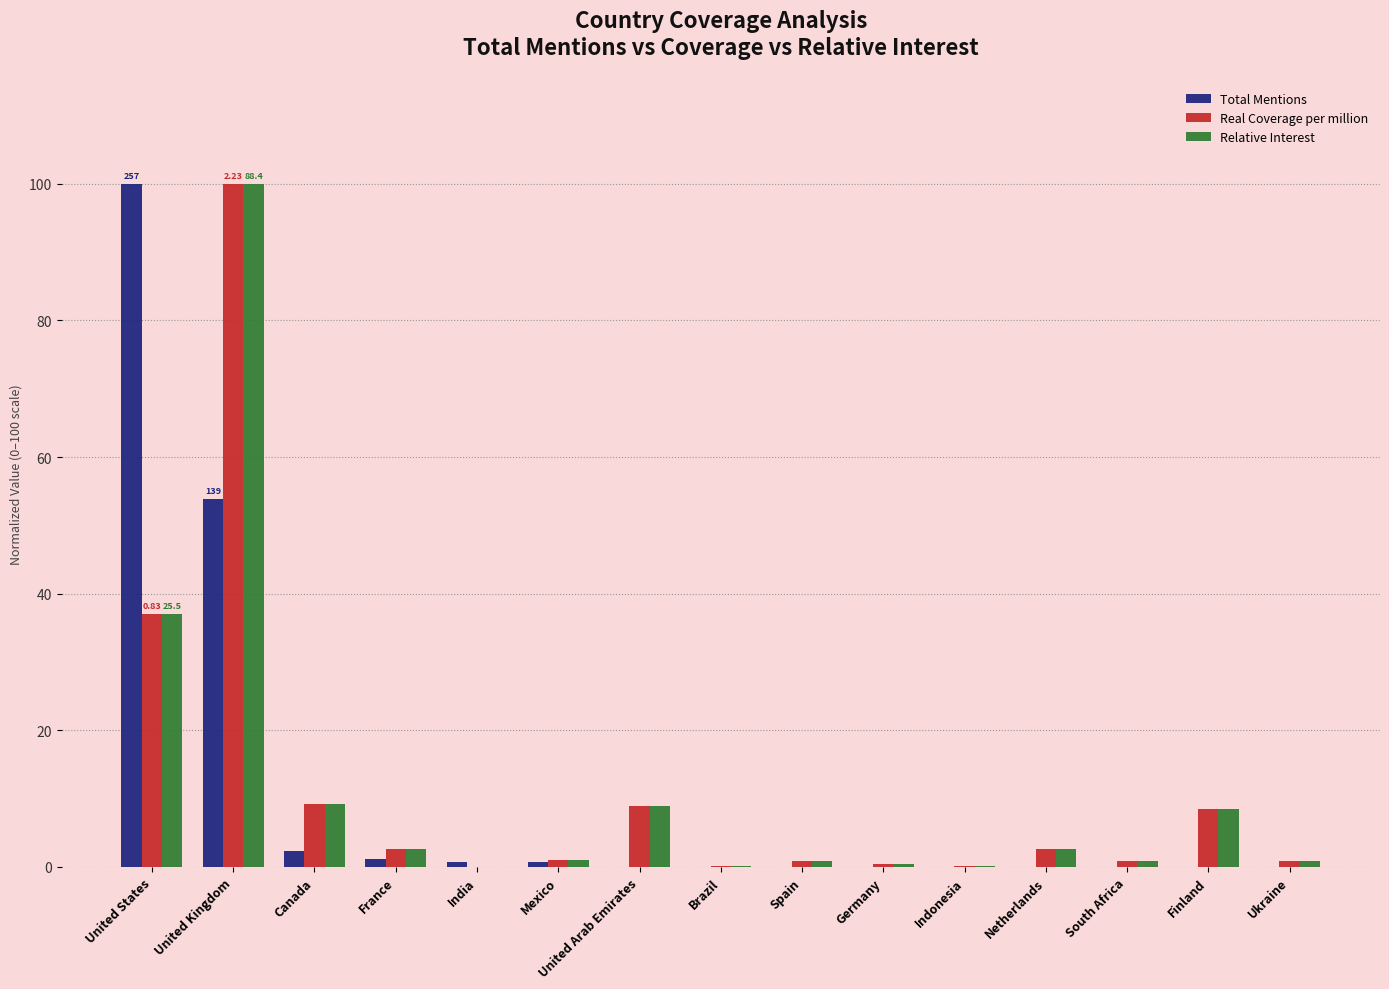

What is the greatest value displayed?

100.0